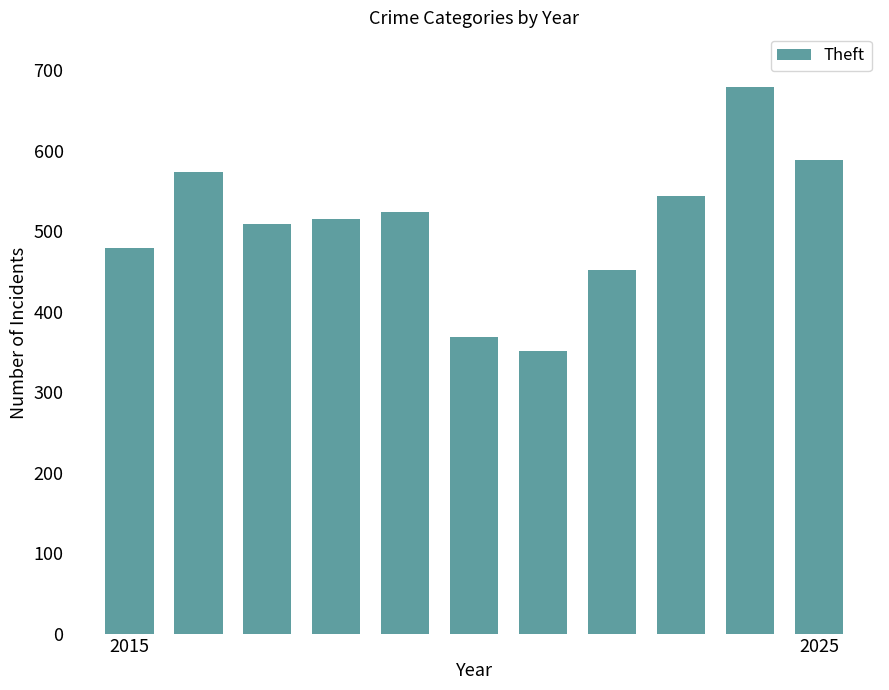

What is the difference between the second highest and second lowest values?

219